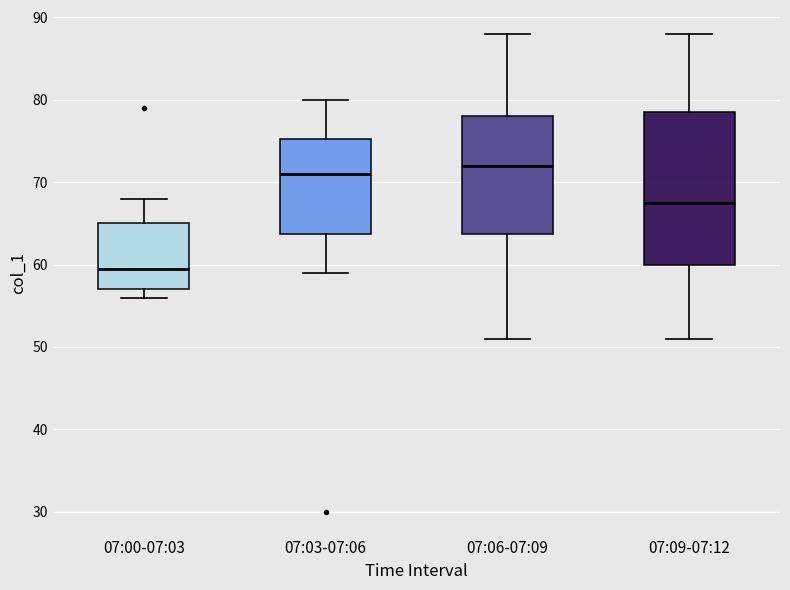

Reading left to right, read every box against the y-axis: the position of its median line, the range the box covers, and the ends of its whiskers. The values are not printed on the chart, so give them approximately, as read against the axis.

07:00-07:03: median 60, box 57 to 65, whiskers 56 to 68
07:03-07:06: median 71, box 64 to 75, whiskers 59 to 80
07:06-07:09: median 72, box 64 to 78, whiskers 51 to 88
07:09-07:12: median 68, box 60 to 79, whiskers 51 to 88